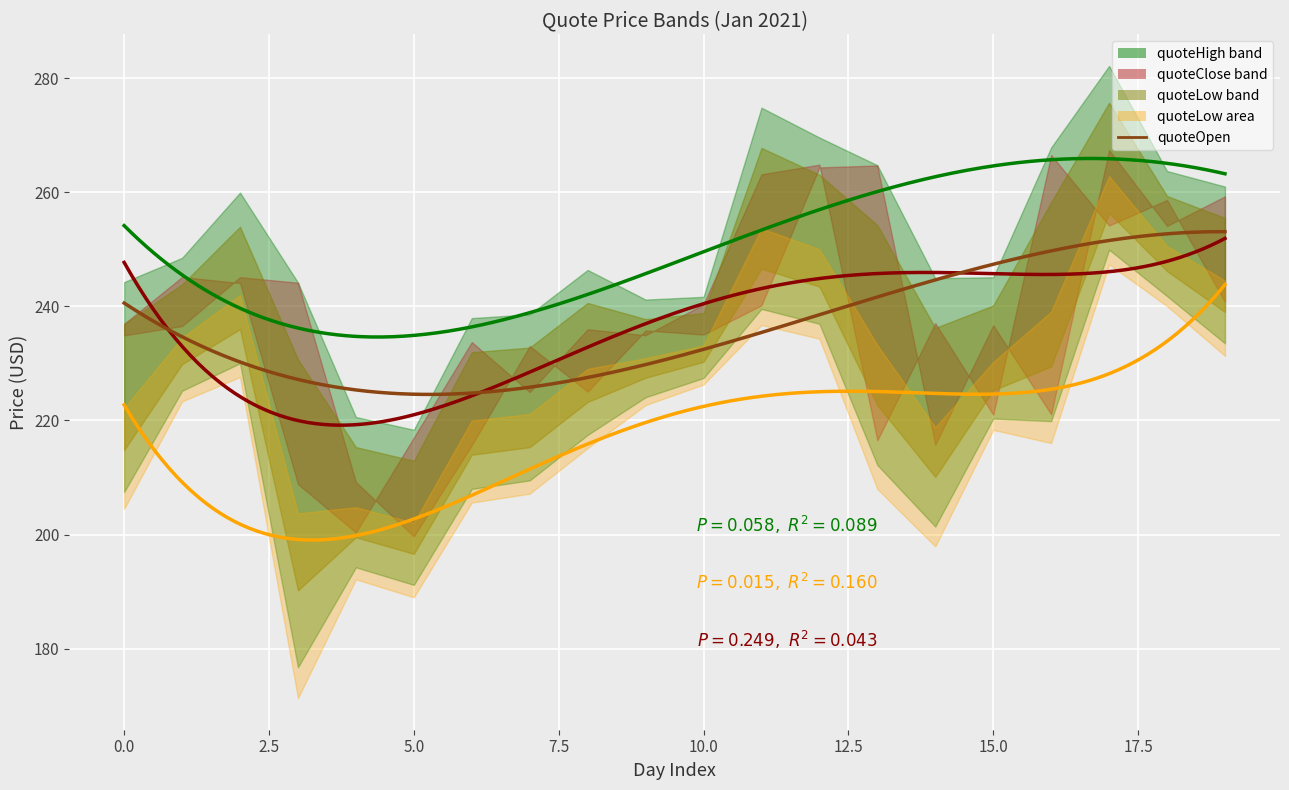

True or false: quoteHigh and quoteClose intersect in this chart.

False